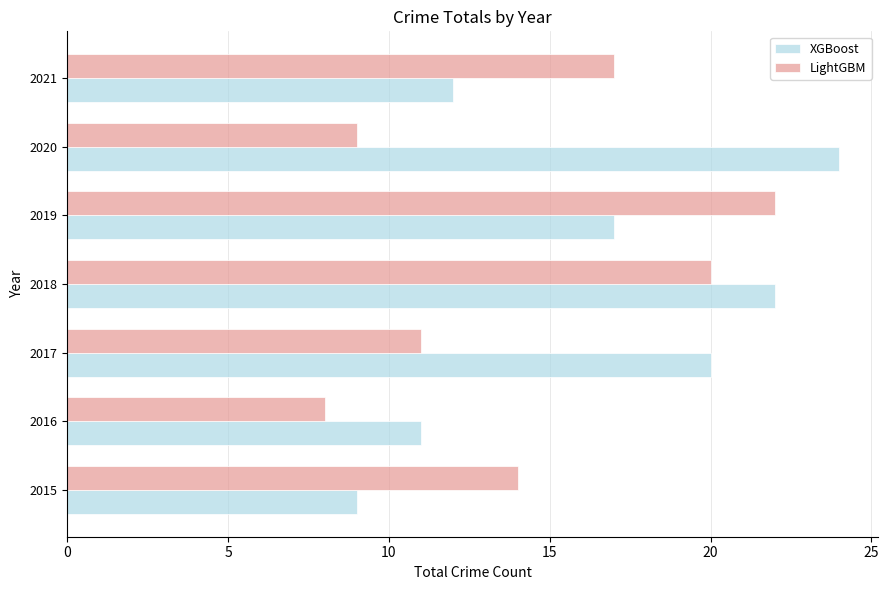

Which label corresponds to the smallest value in the chart?

2016